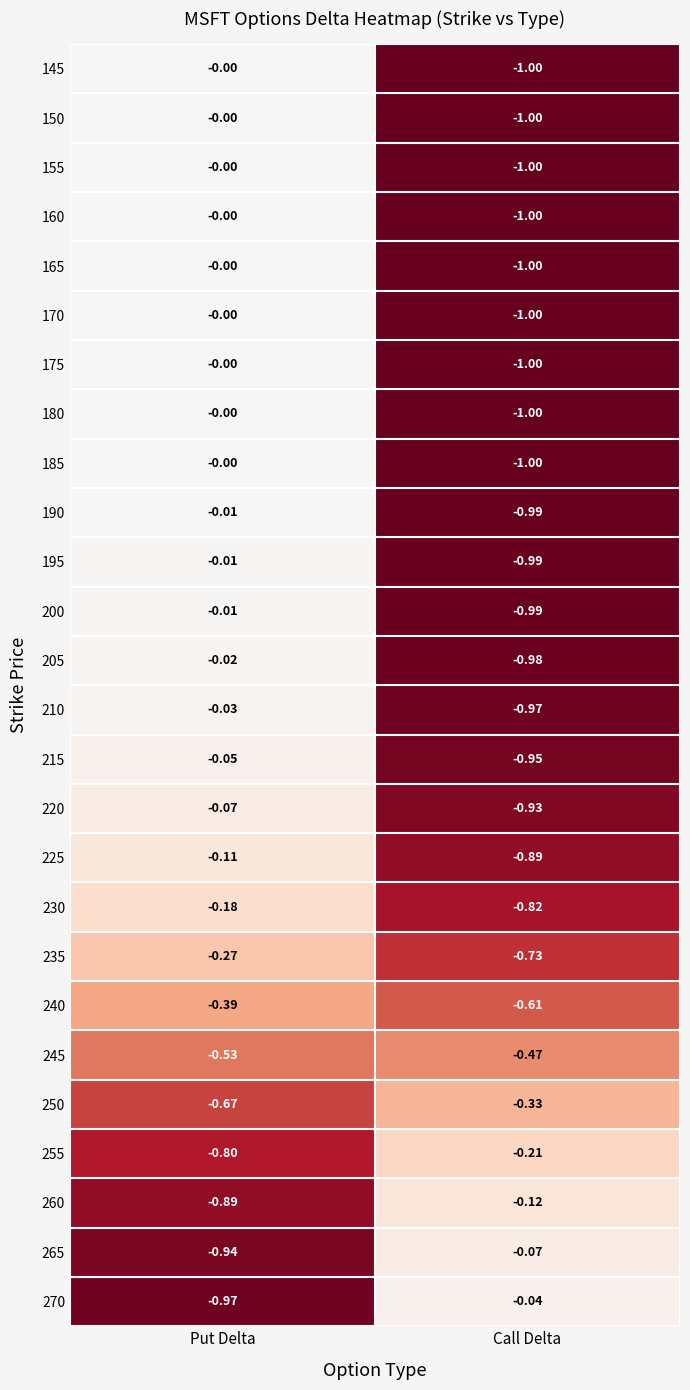

Is the value of 185 at Put Delta greater than the value of 240 at Put Delta?

Yes